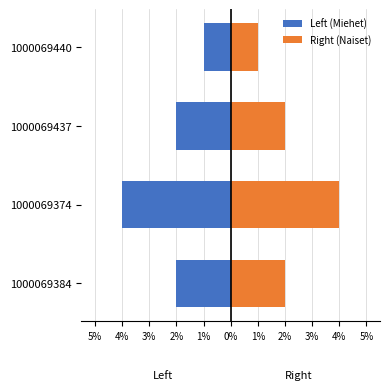

What is the value of the Right (Naiset) bar at the 1st from the left?

2